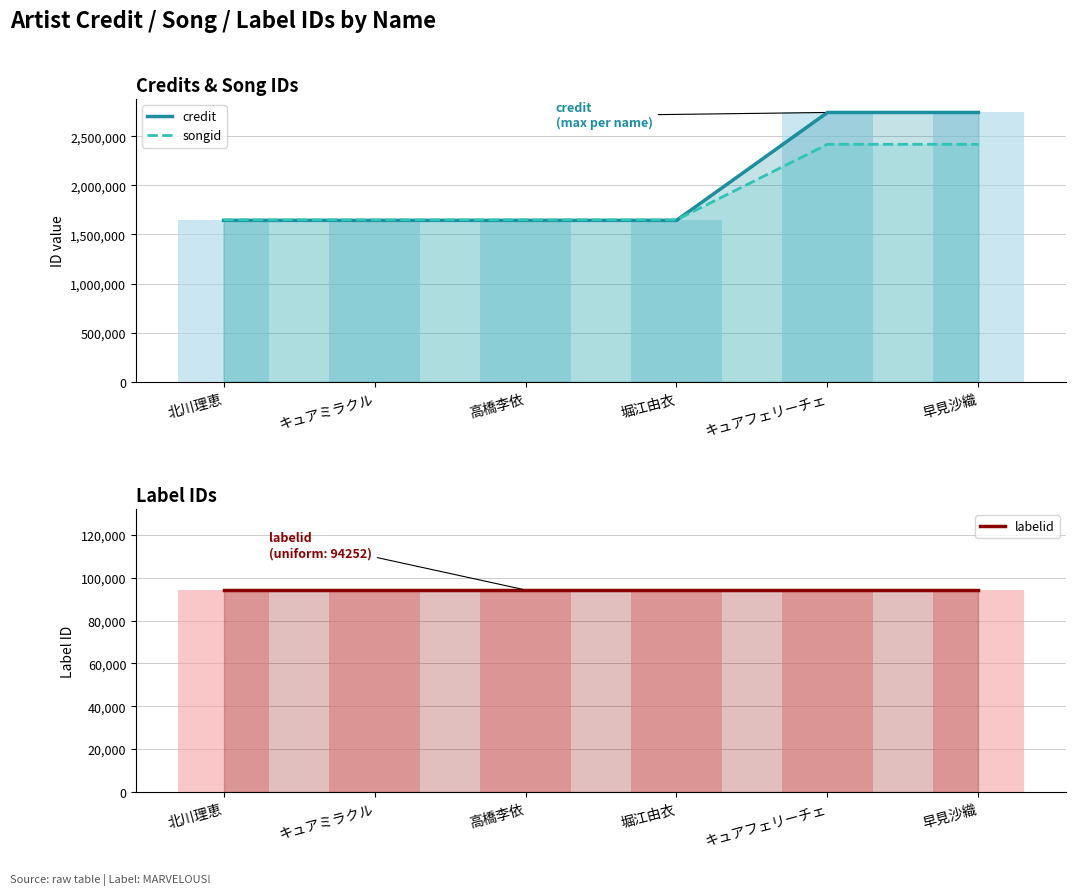

What is the maximum value shown in the chart?

2741791